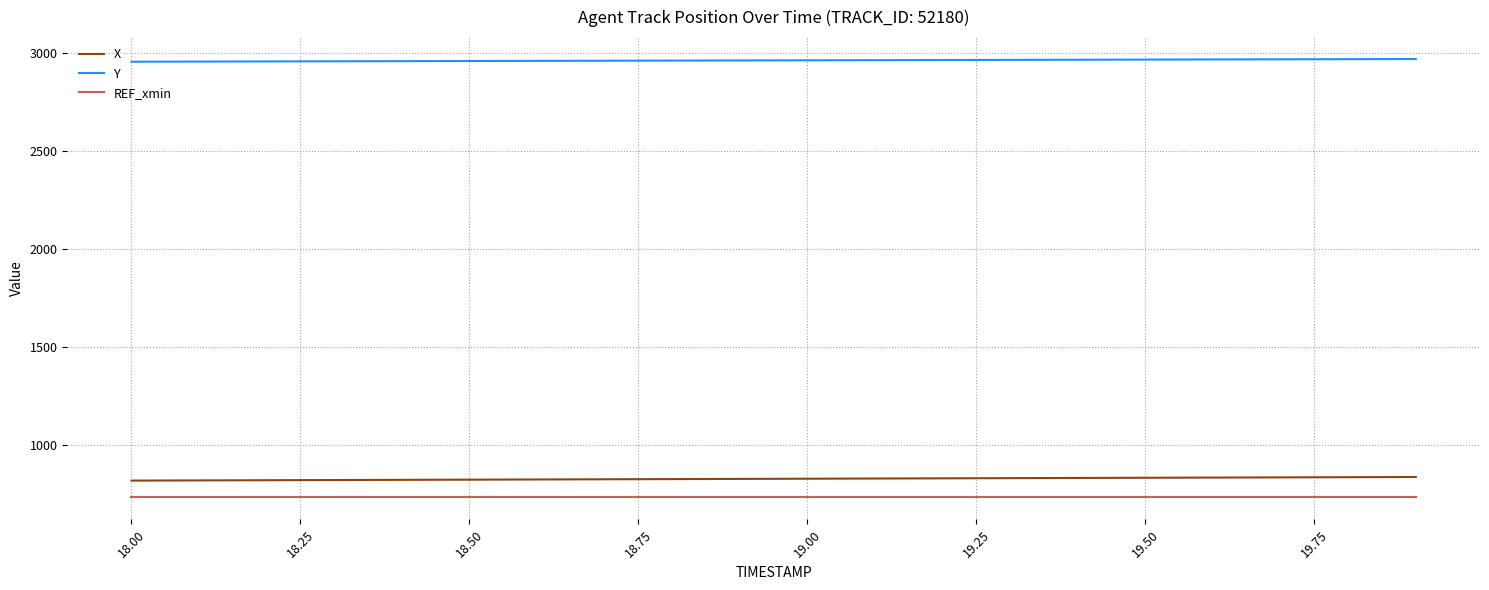

Count the number of data series in this chart.

3